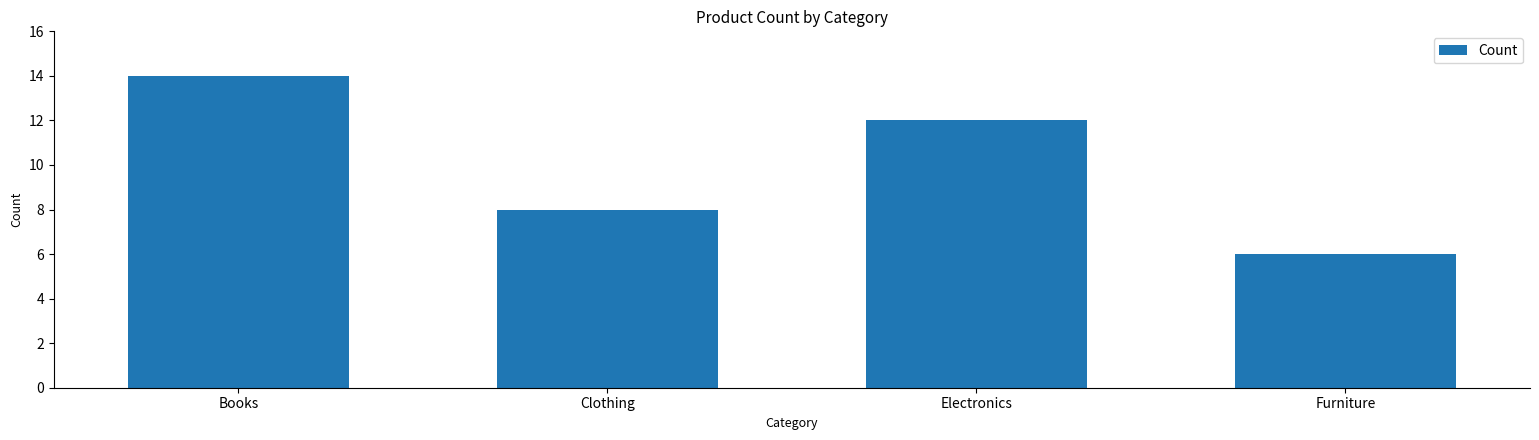

What is the change in value from Books to Furniture?

-8